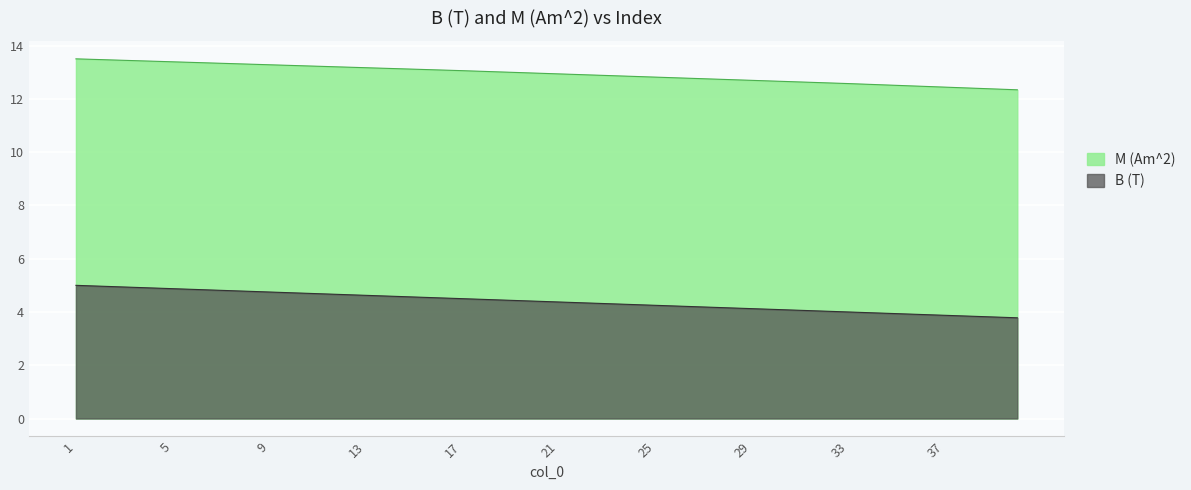

What is the value of the B (T) point at the 6th from the left?

4.8